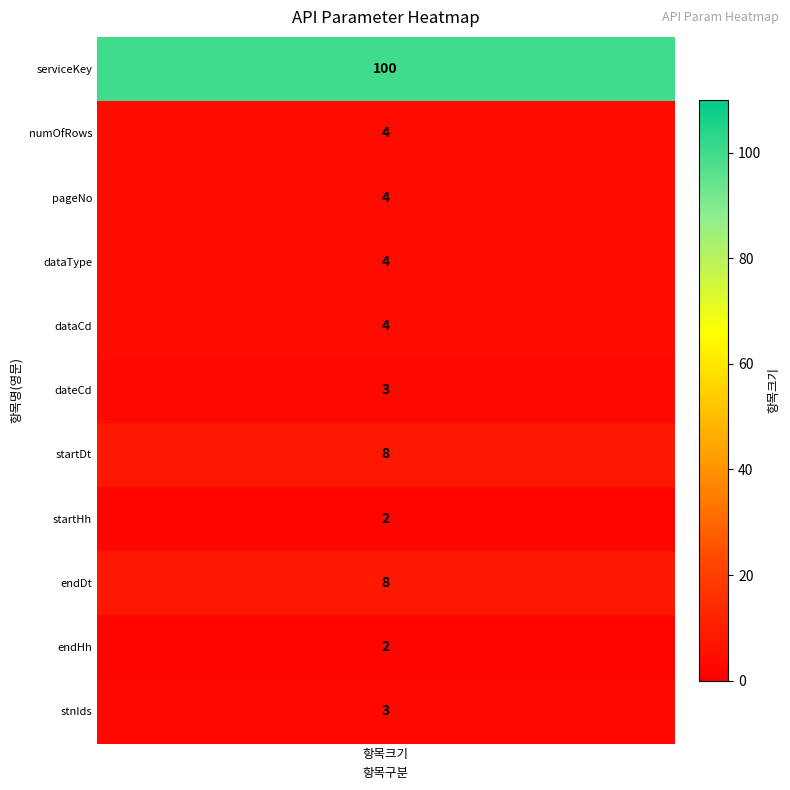

How many values are below 4?

4